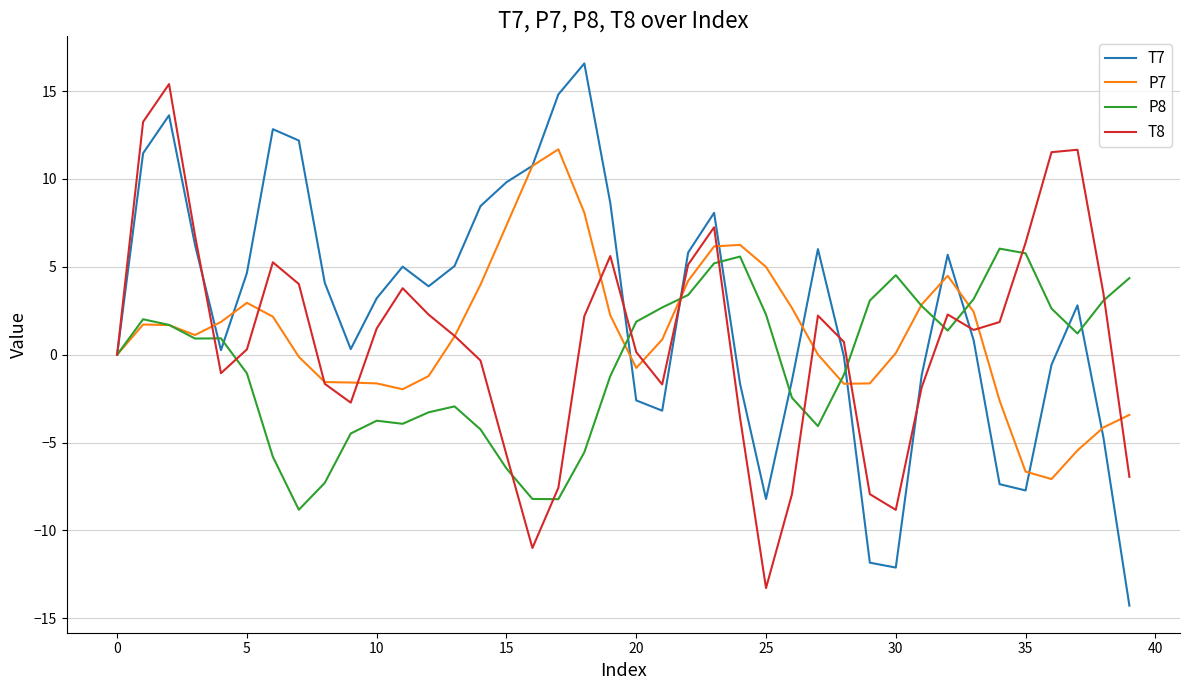

What is the minimum value for P8?

-8.8